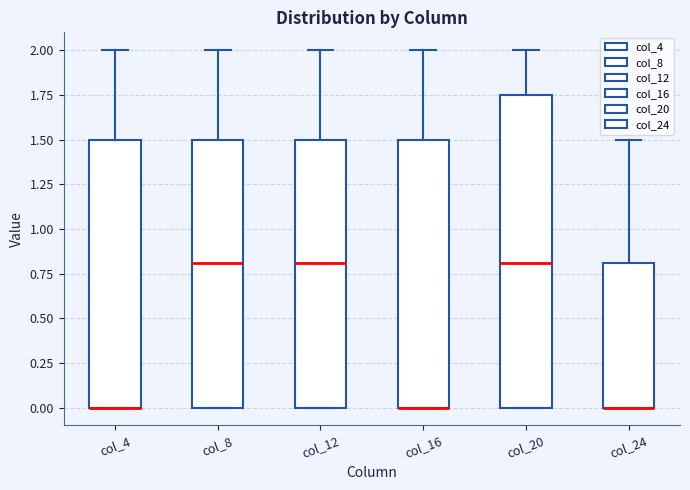

Which box is the tallest, from its lower edge to its upper edge?

col_20